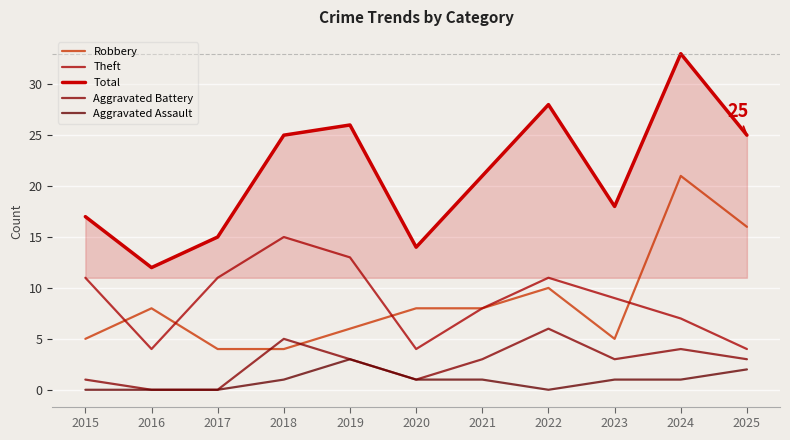

Where is the first local maximum for Aggravated Battery?

2018